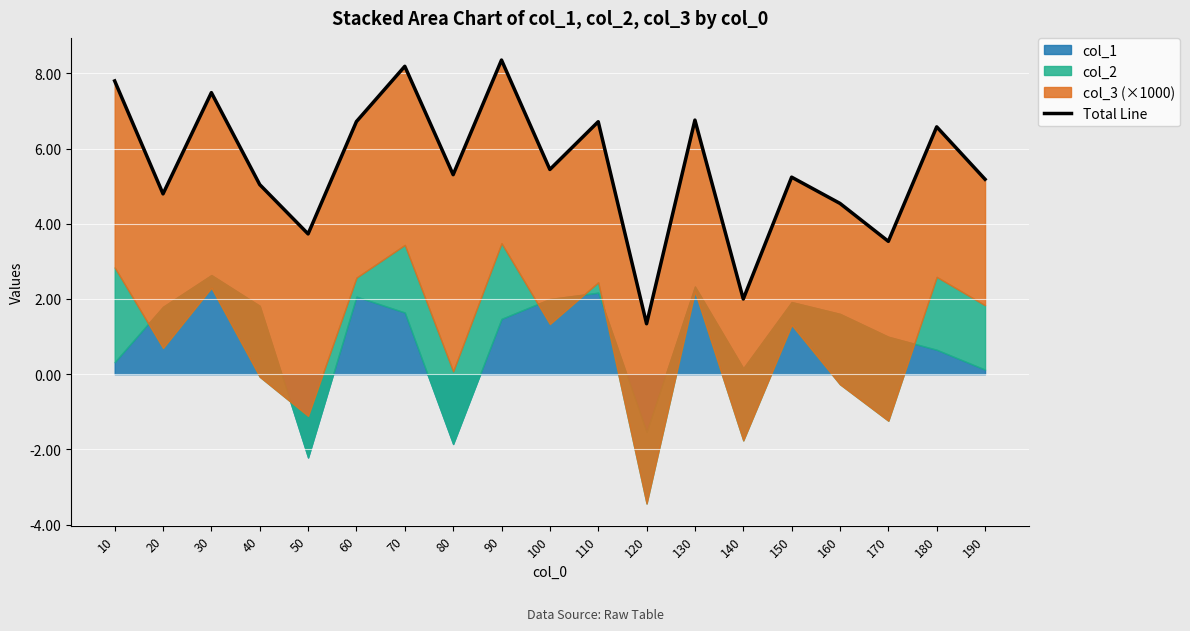

What is the maximum value shown in the chart?

8.4